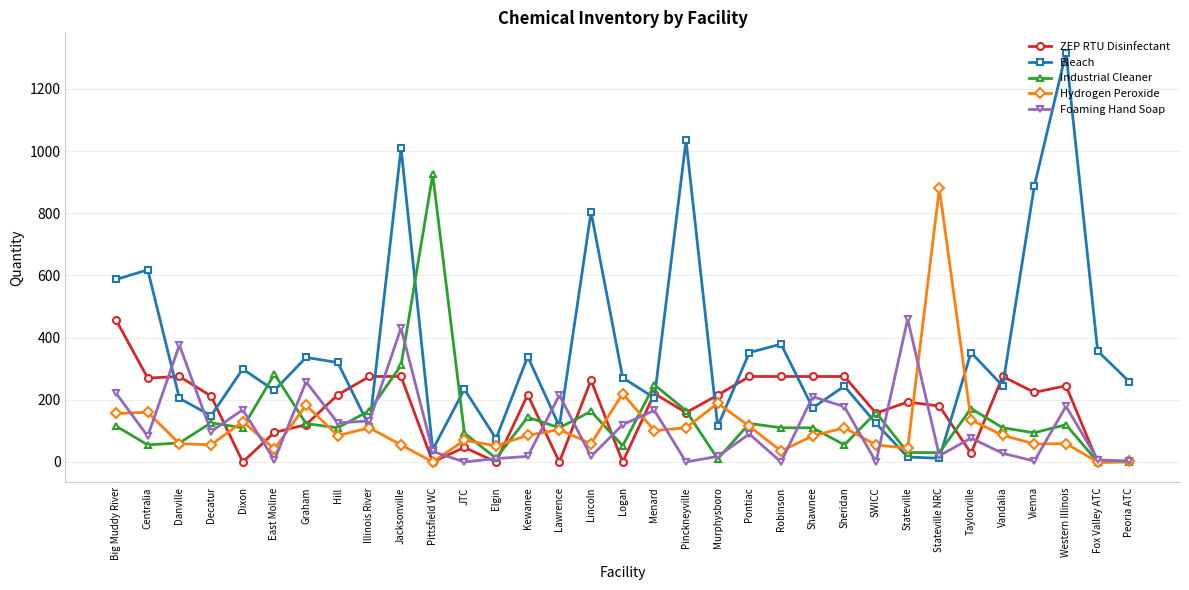

What is the difference between the highest and lowest values at Peoria ATC?

258.0